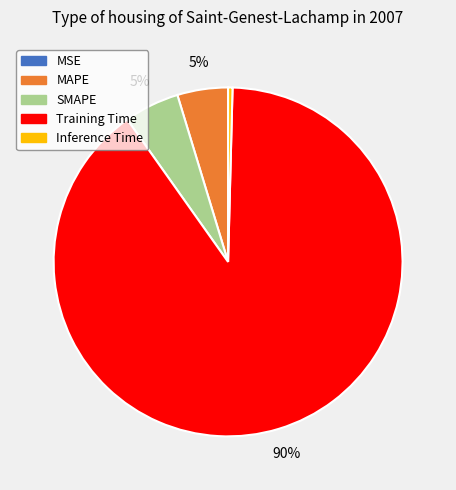

To the nearest percent, what is the combined percentage of MAPE and SMAPE?

10%